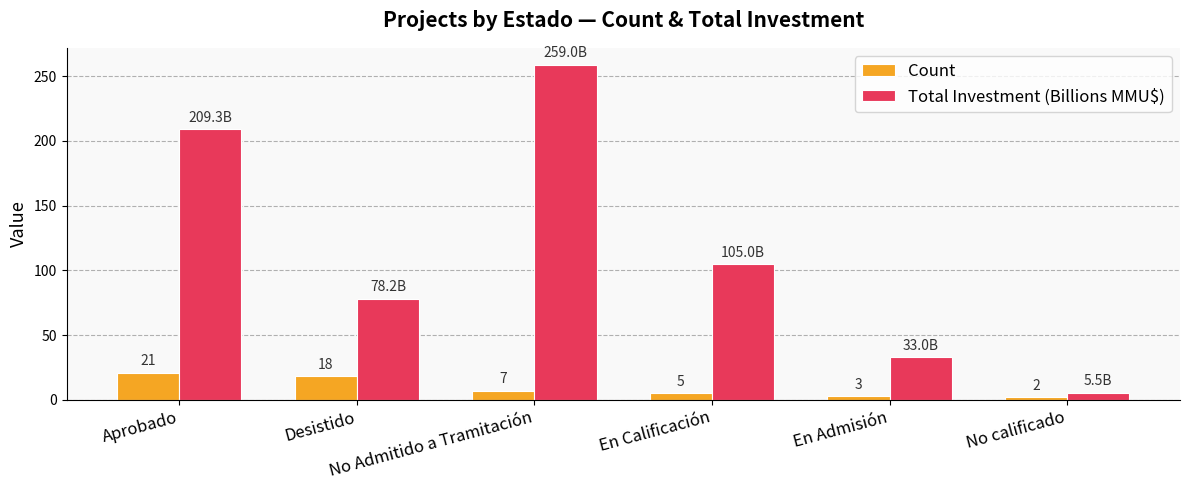

What is the value of the Count bar at the 1st from the left?

21.0